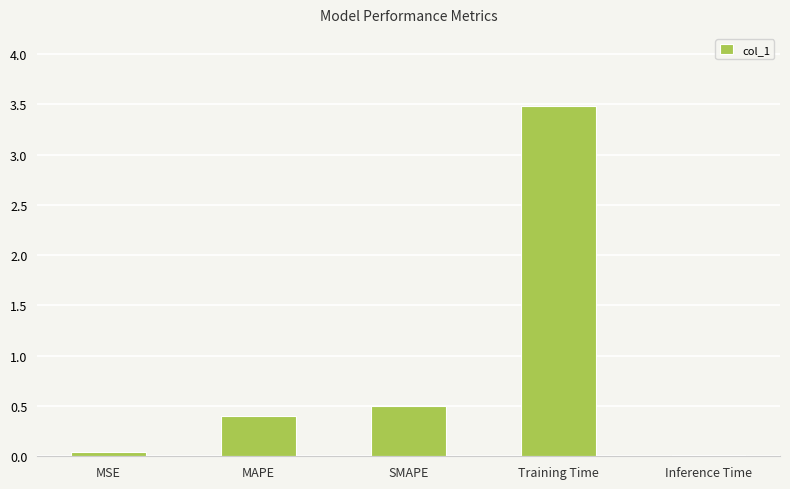

What is the greatest value displayed?

3.5